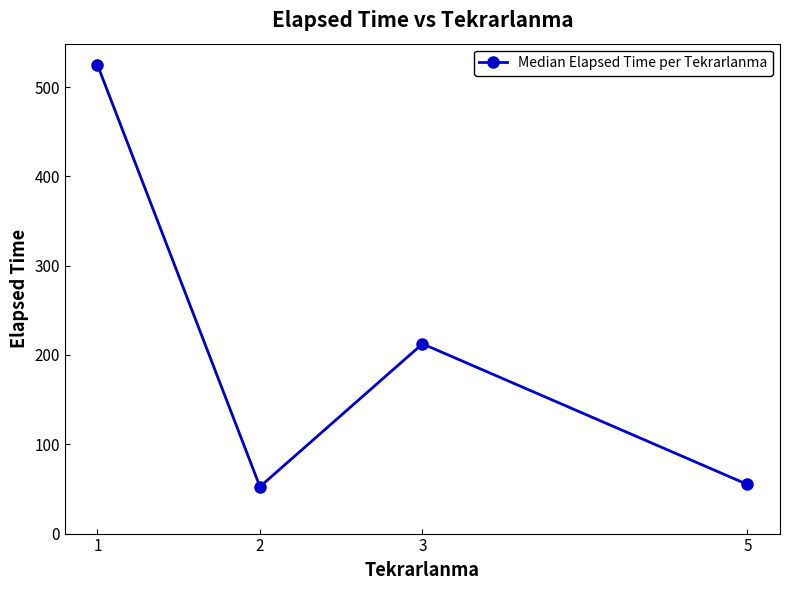

Where is the first local maximum?

3